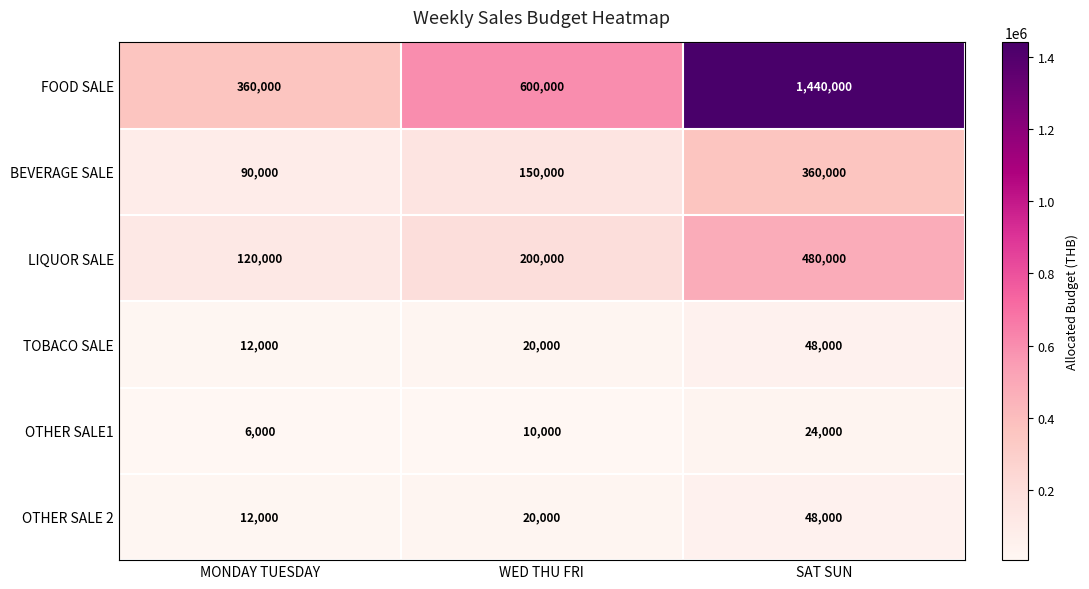

Reading left to right, extract all data points from this chart.

FOOD SALE: MONDAY TUESDAY=360000	WED THU FRI=600000	SAT SUN=1440000
BEVERAGE SALE: MONDAY TUESDAY=90000	WED THU FRI=150000	SAT SUN=360000
LIQUOR SALE: MONDAY TUESDAY=120000	WED THU FRI=200000	SAT SUN=480000
TOBACO SALE: MONDAY TUESDAY=12000	WED THU FRI=20000	SAT SUN=48000
OTHER SALE1: MONDAY TUESDAY=6000	WED THU FRI=10000	SAT SUN=24000
OTHER SALE 2: MONDAY TUESDAY=12000	WED THU FRI=20000	SAT SUN=48000